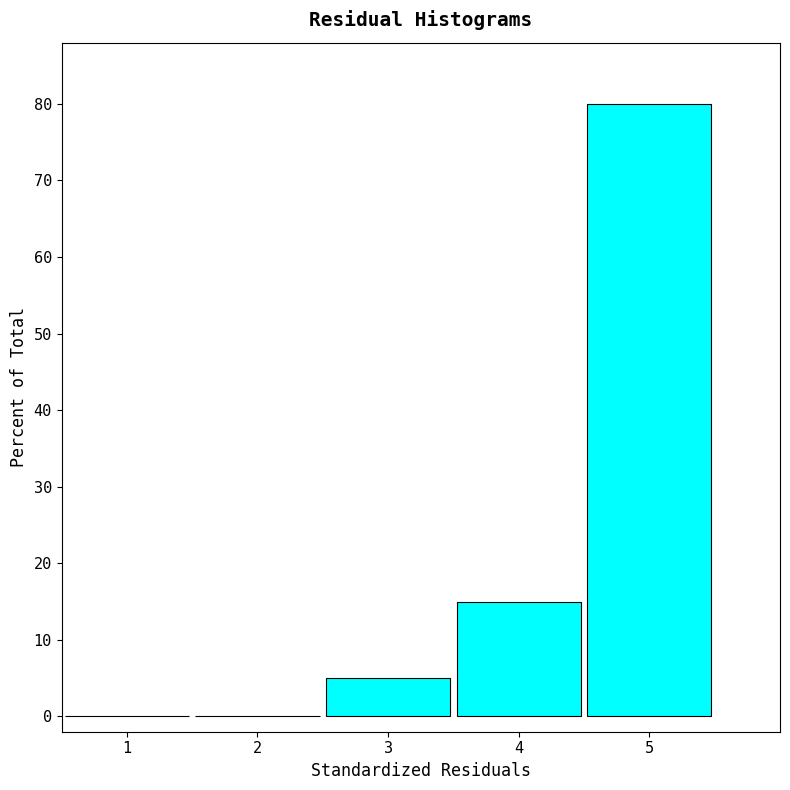

Reading left to right, transcribe this chart: for each bar, give the range it covers on the x-axis and its height. The values are not printed on the chart, so give them approximately, as read against the axis.

0.5 to 1.5: 0
1.5 to 2.5: 0
2.5 to 3.5: 5
3.5 to 4.5: 15
4.5 to 5.5: 80